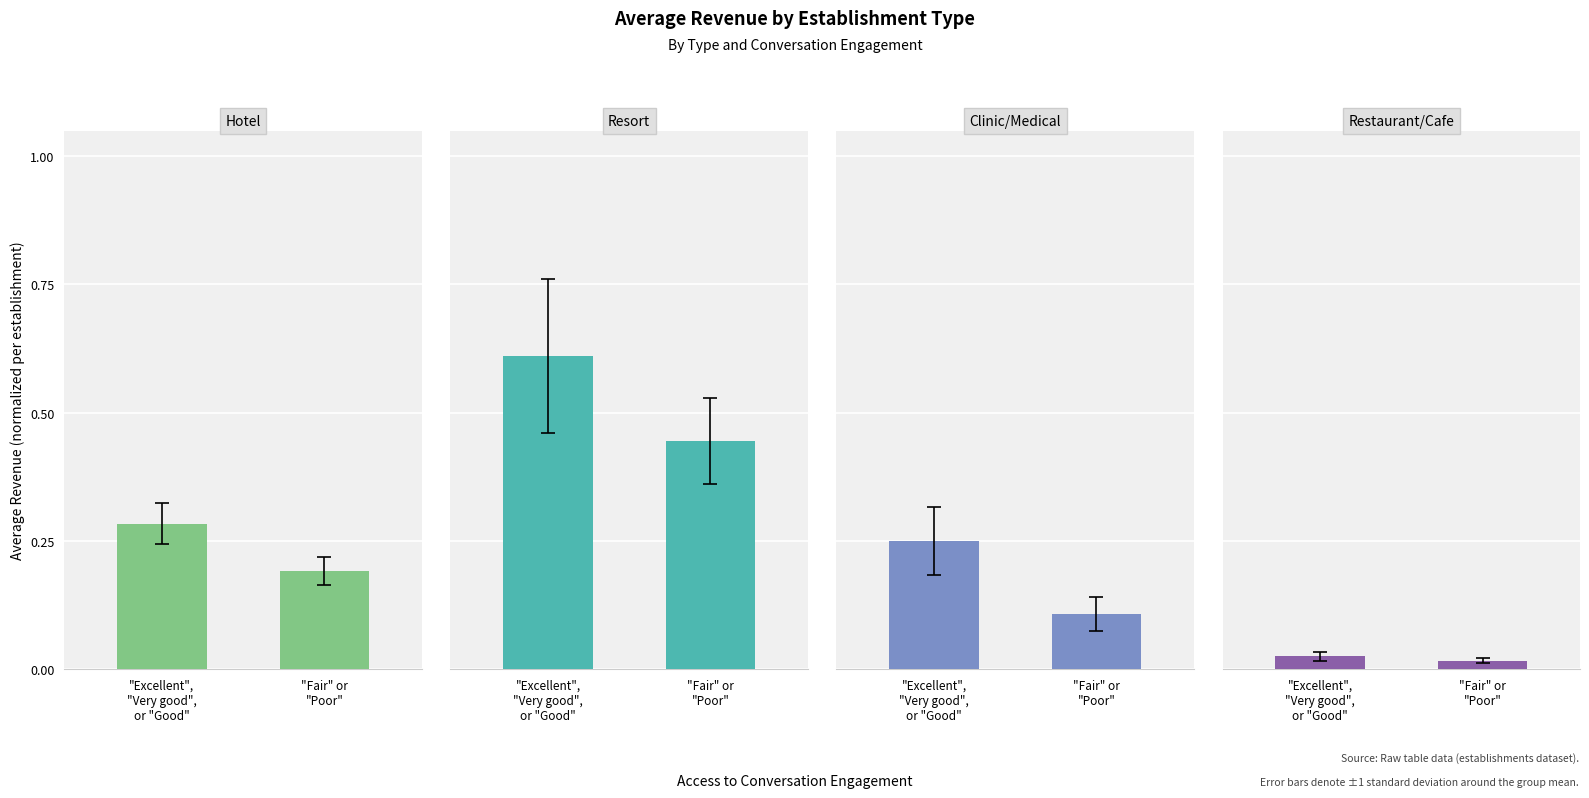

True or false: Hotel has a value of 0.4 at "Excellent",
"Very good",
or "Good".

False